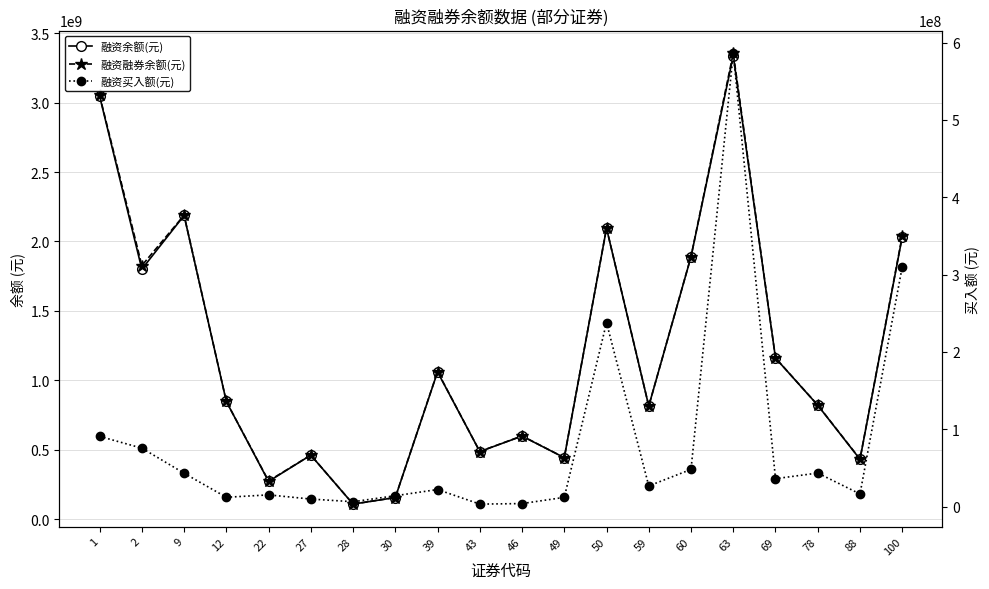

What are all the series names shown in the legend?

融资余额(元), 融资融券余额(元), 融资买入额(元)